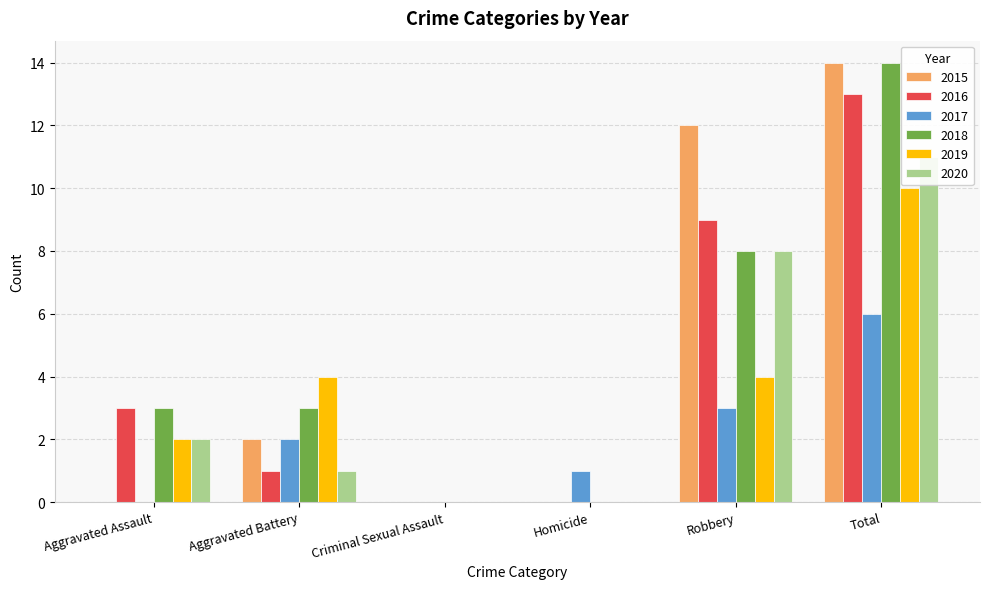

How many values in 2020 are above zero?

4